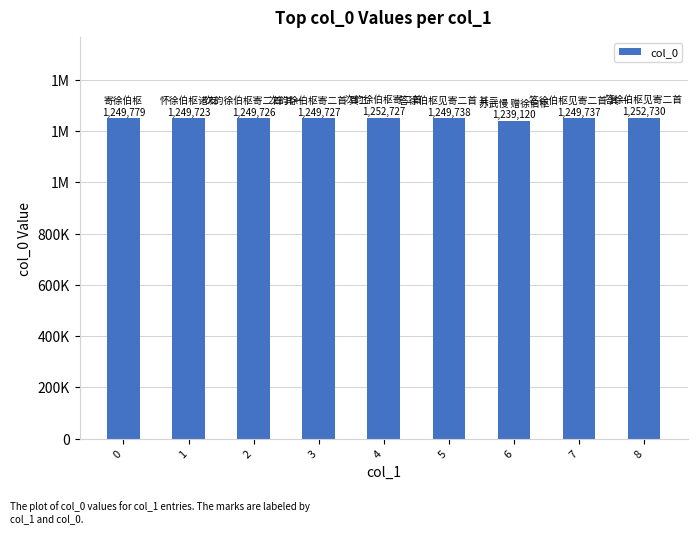

At which category does the chart reach its peak across all series?

8